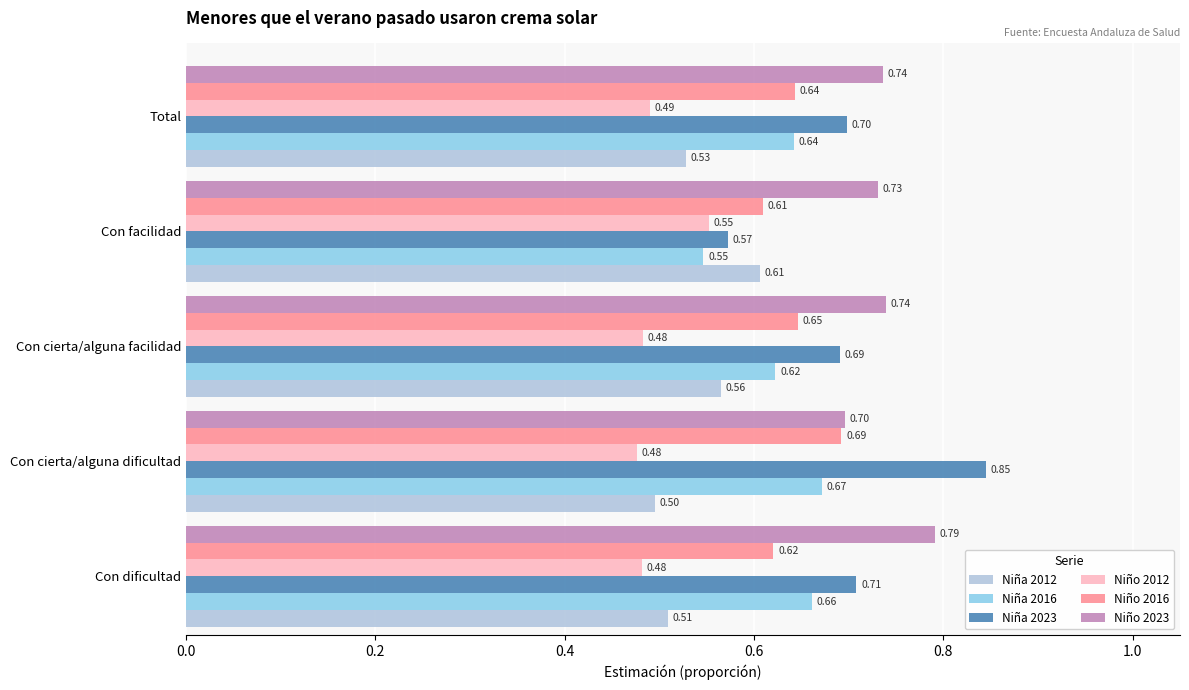

At how many categories does at least one series exceed 0?

5